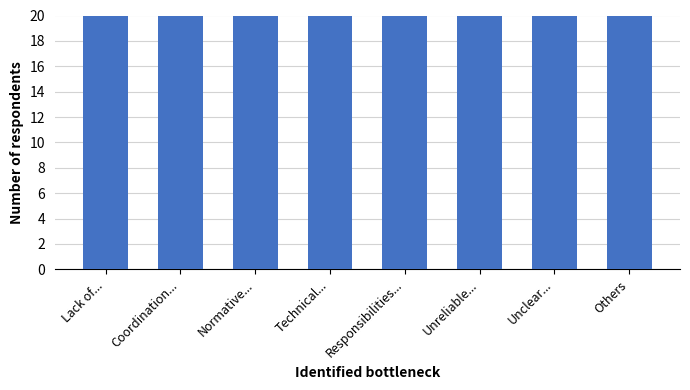

Does the chart contain stacked bars?

No